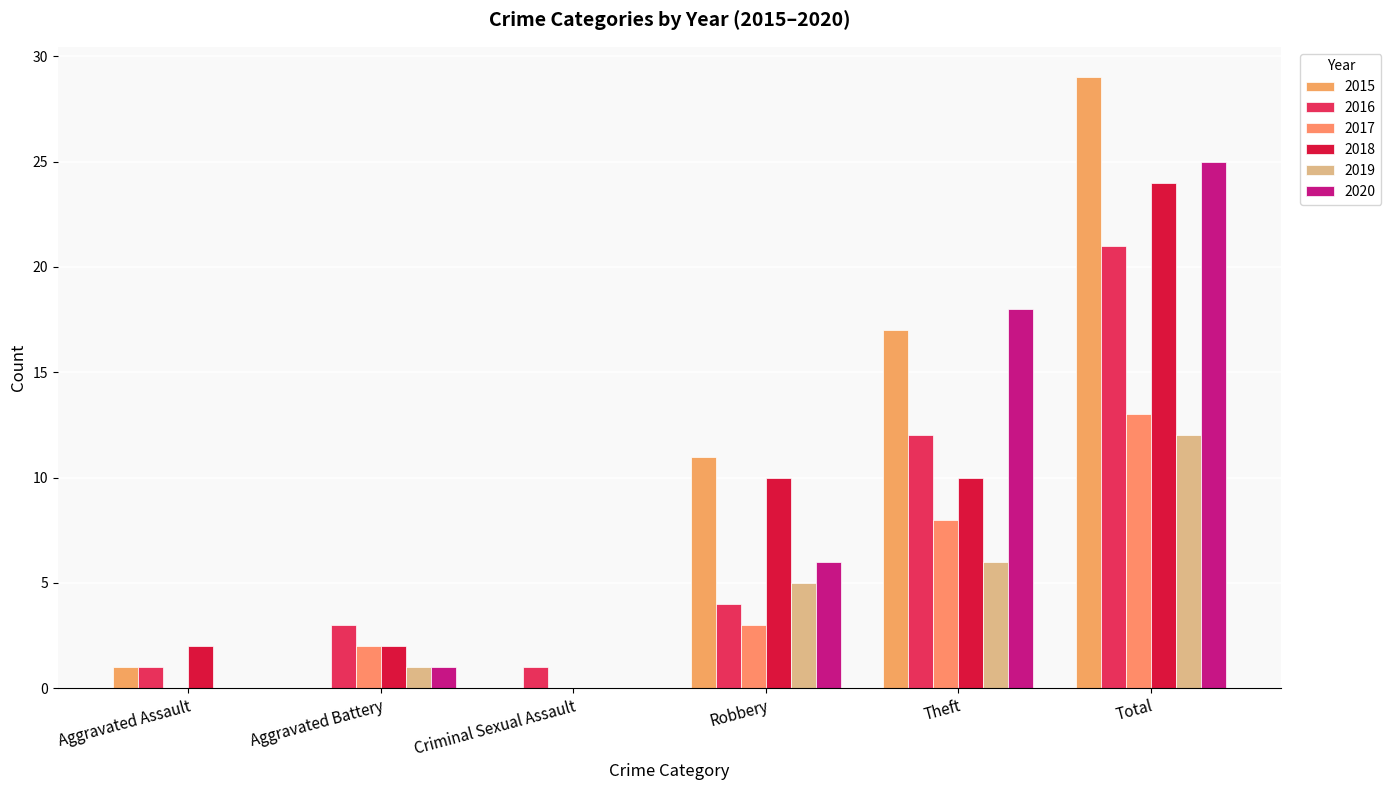

Are the bars horizontal?

No